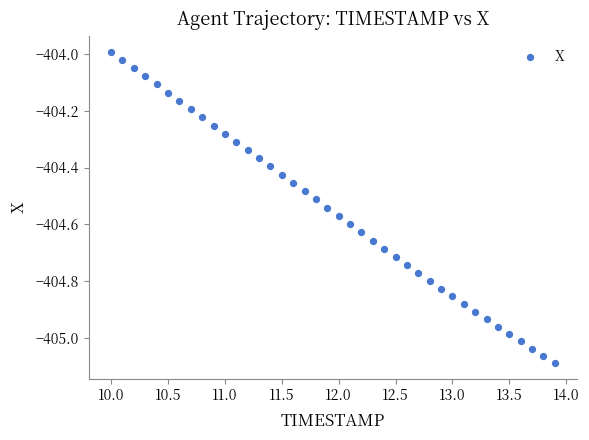

What is the range of X values (max minus min)?

3.9